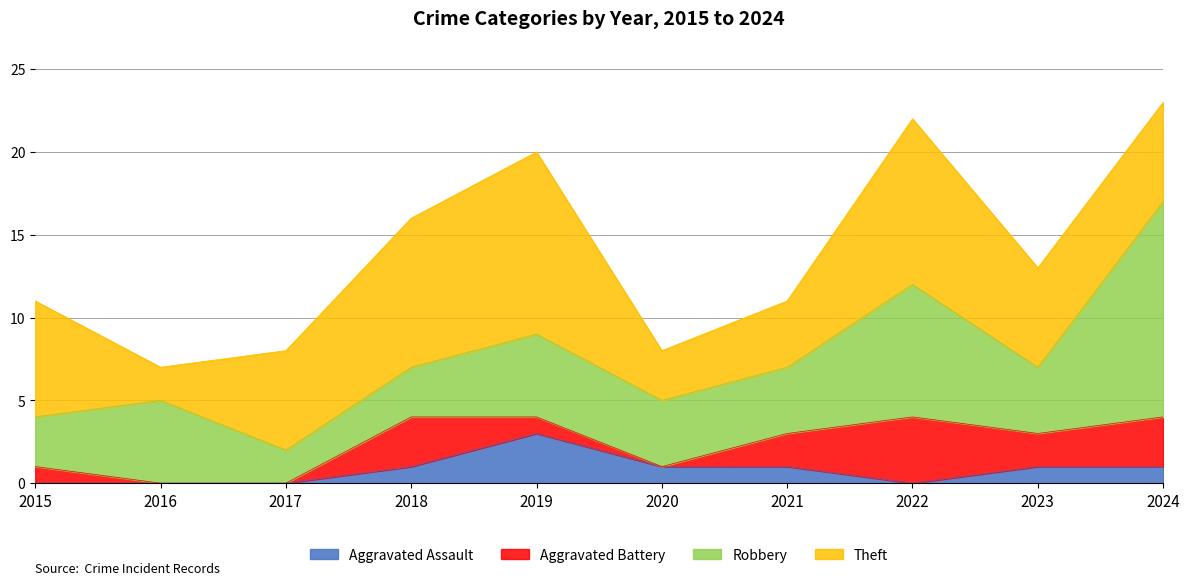

What is the difference between the maximum and minimum values in the Robbery series?

11